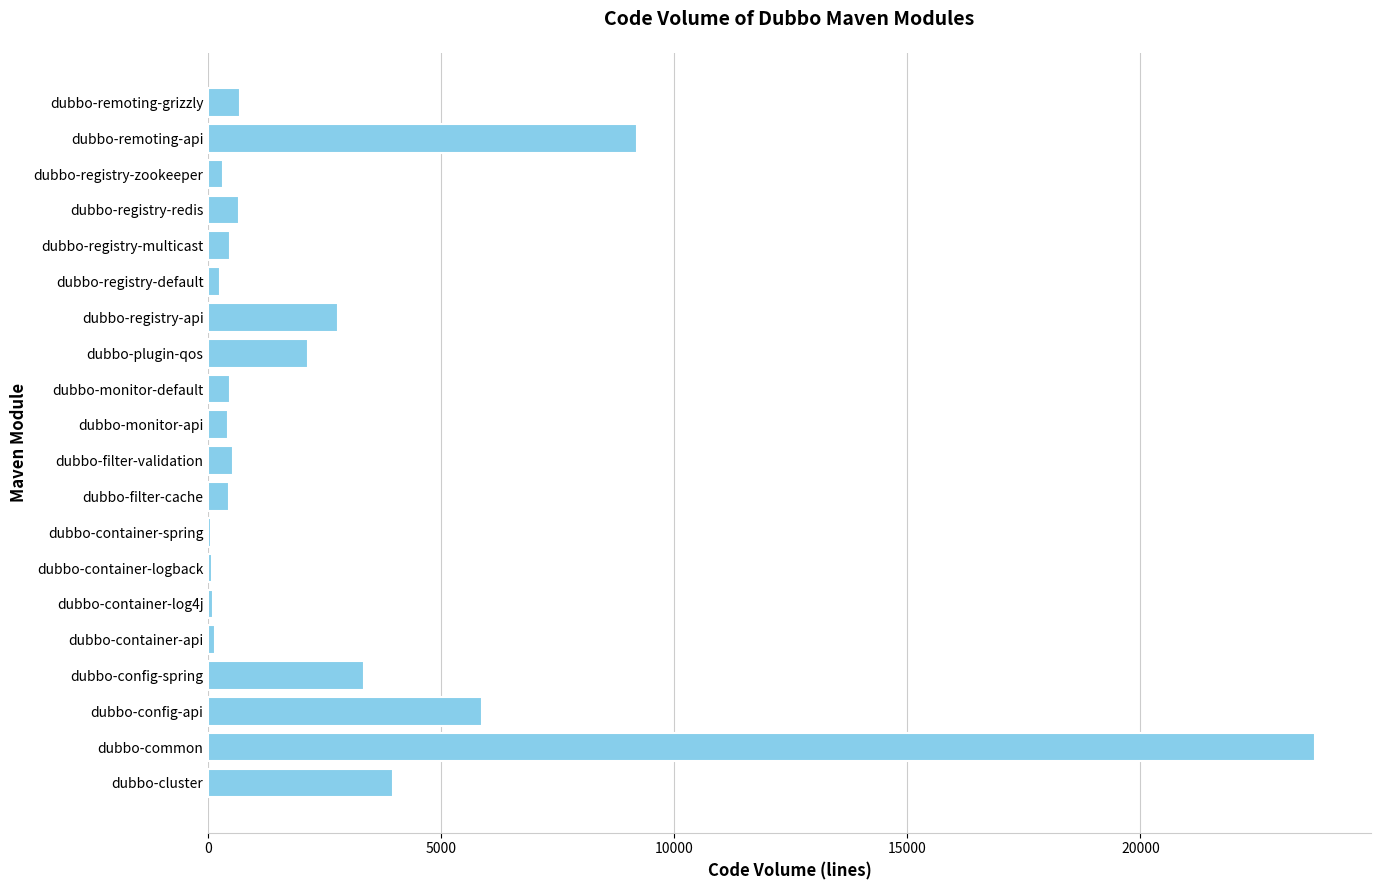

Is it true that the value at dubbo-registry-api is 2792?

True